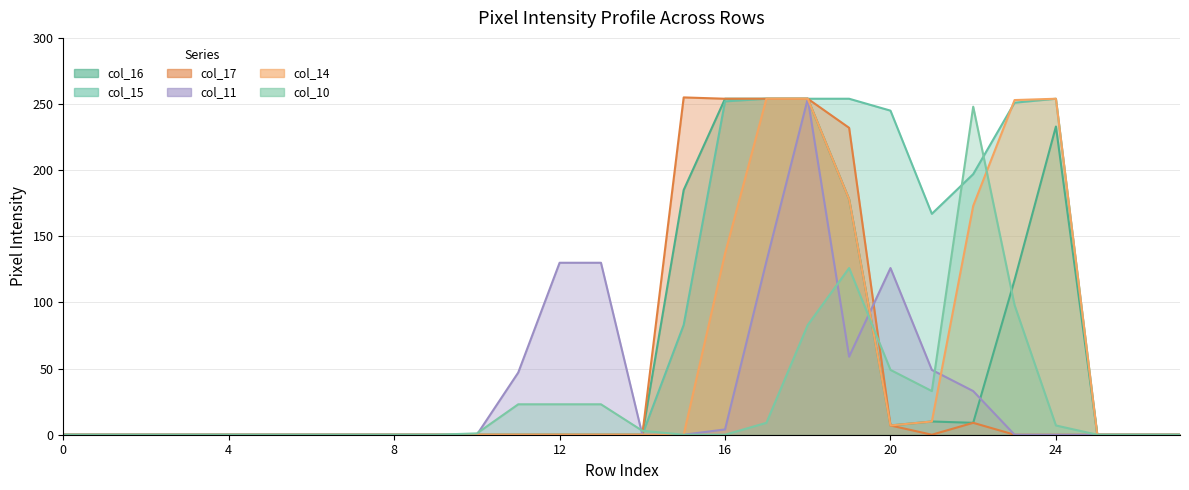

How many times do col_10 and col_11 cross each other?

5